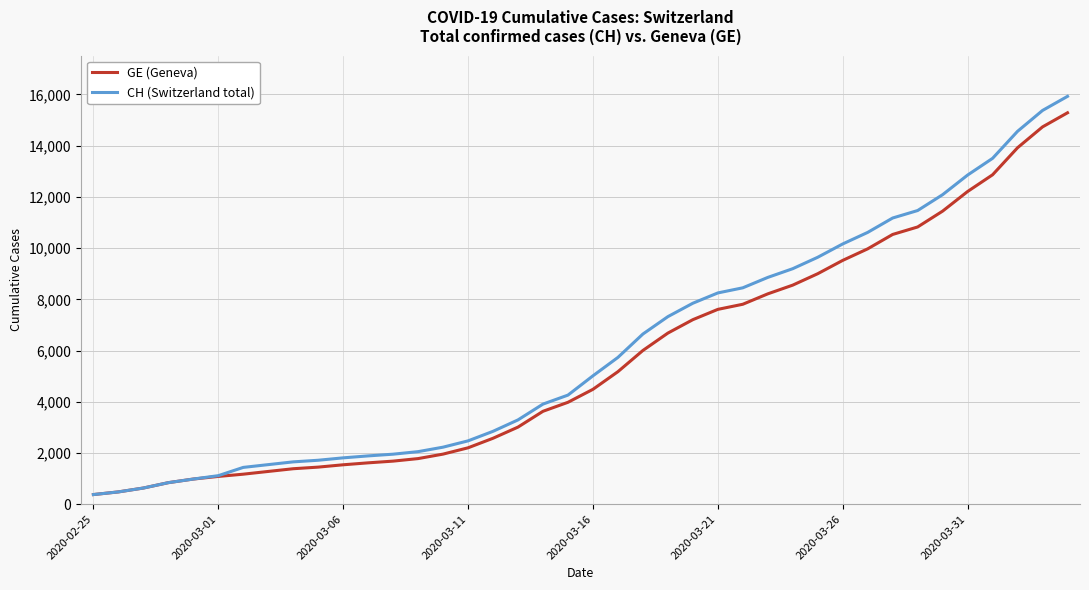

How many series are shown in this chart?

2